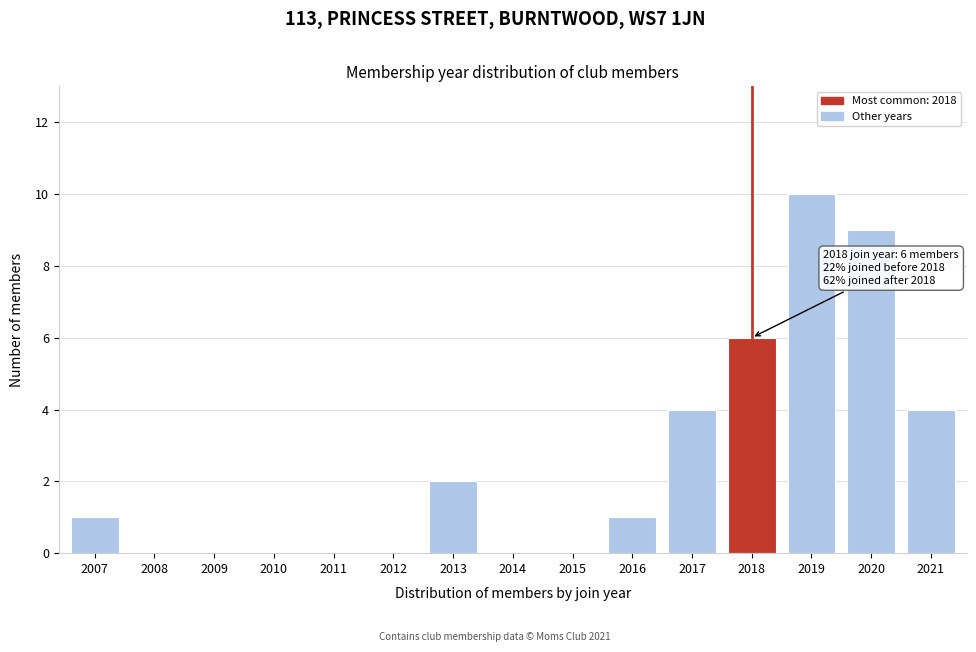

Reading left to right, extract all data points from this chart.

2007=1	2008=0	2009=0	2010=0	2011=0	2012=0	2013=2	2014=0	2015=0	2016=1	2017=4	2018=6	2019=10	2020=9	2021=4